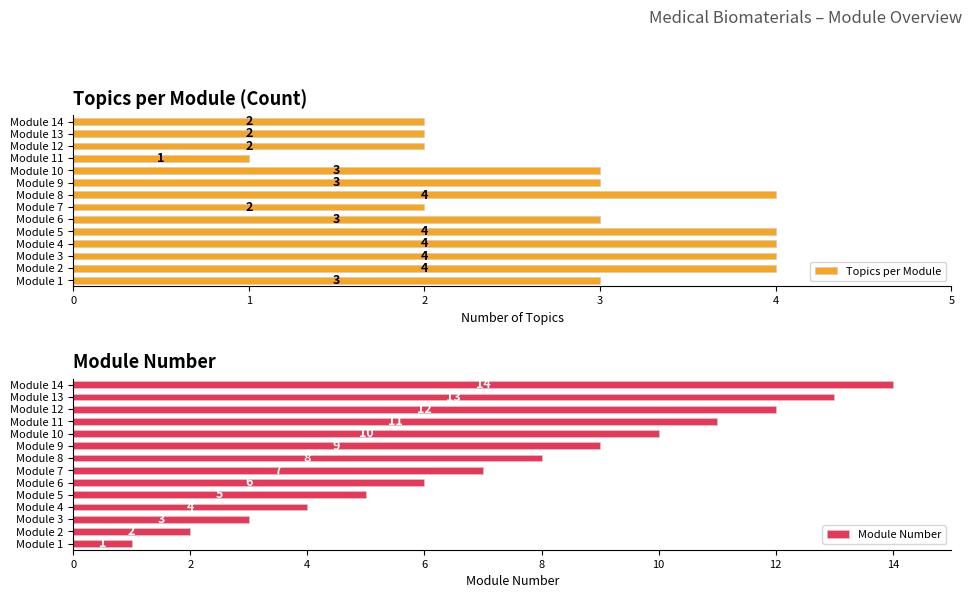

What is the difference between the maximum and minimum values in the Topics per Module series?

3